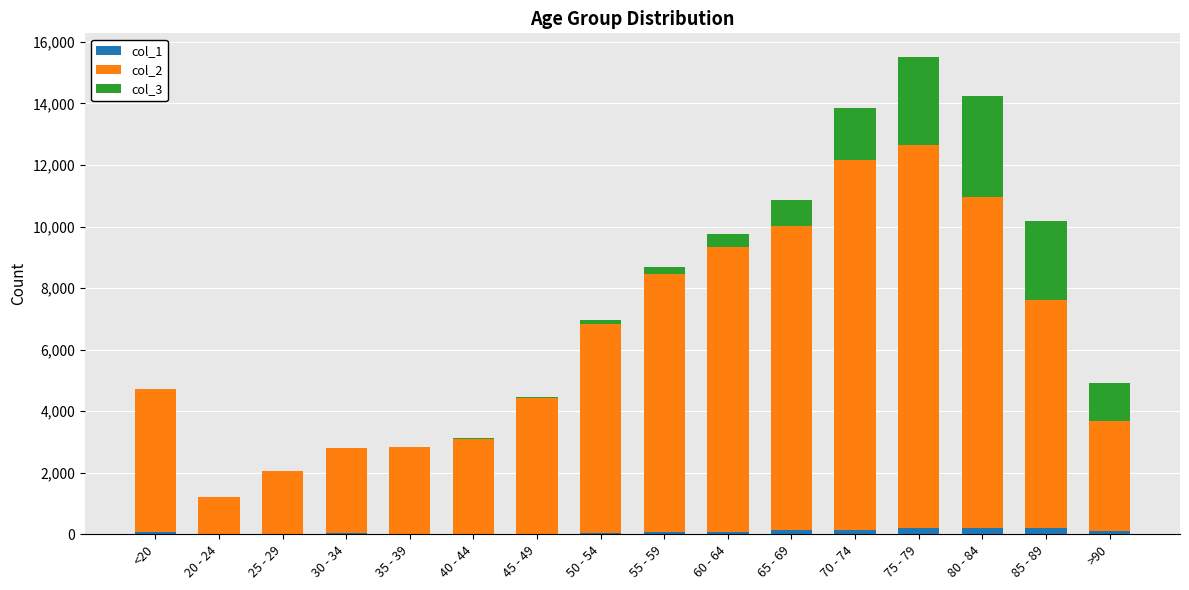

At which category is the sum across all series the highest?

75 - 79